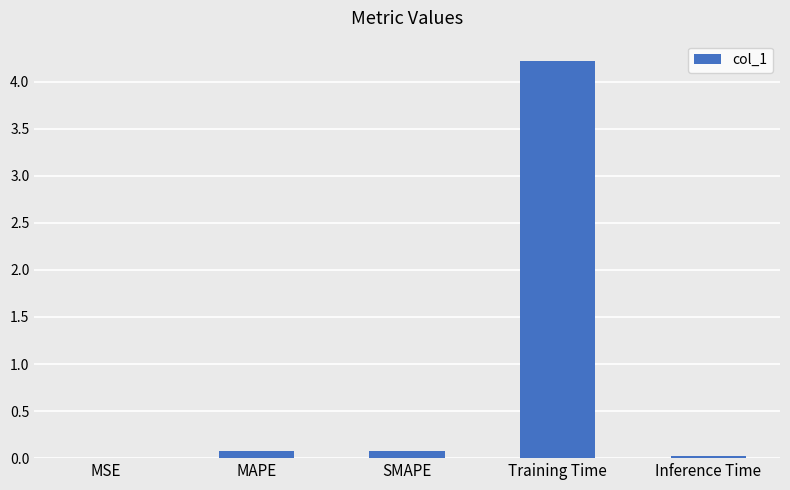

Which label corresponds to the largest value in the chart?

Training Time